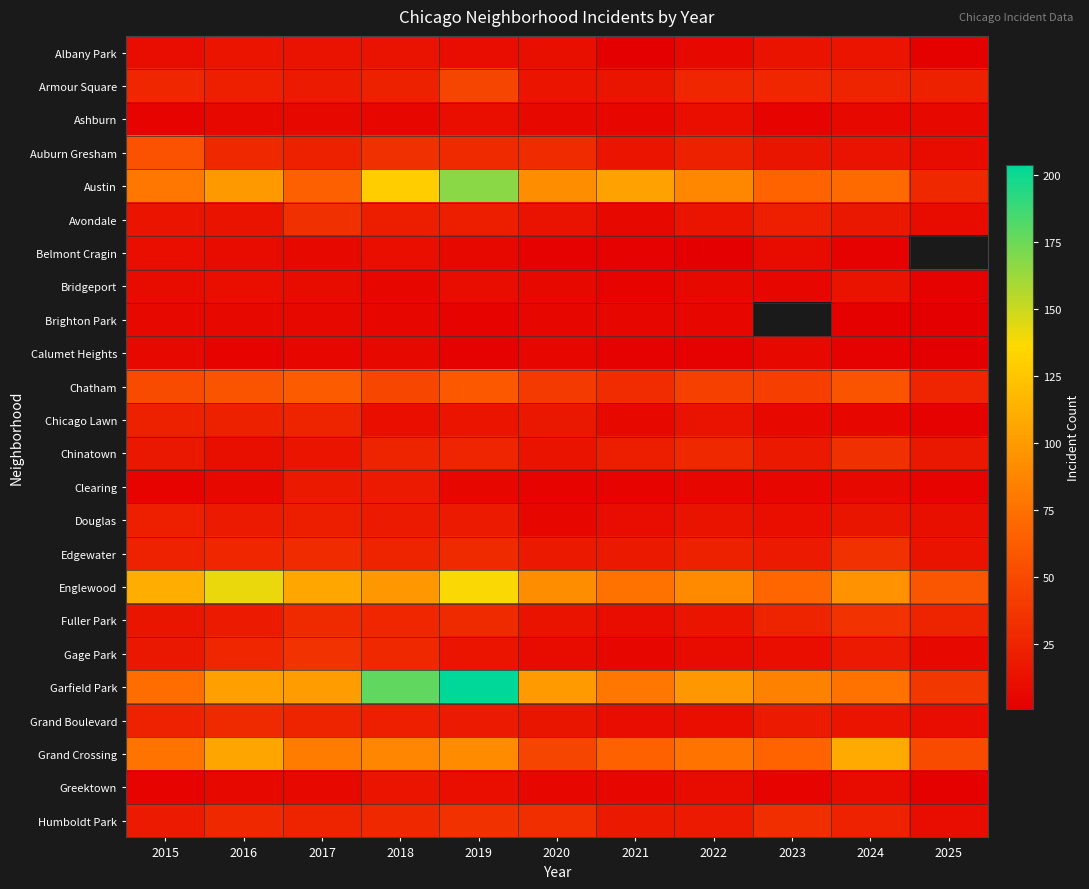

List the labels in order of Chicago Lawn value, smallest first.

2025, 2024, 2021, 2023, 2018, 2022, 2019, 2020, 2015, 2016, 2017